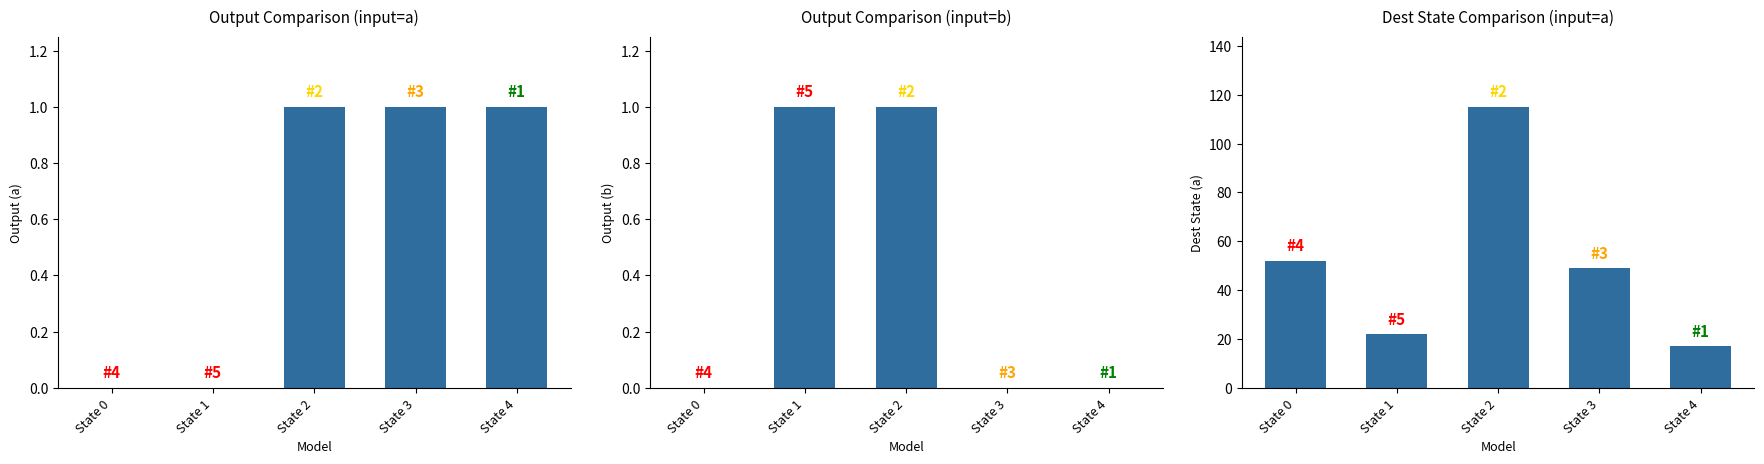

What is the difference between the second highest and minimum values in the Output Comparison (input=b) series?

1